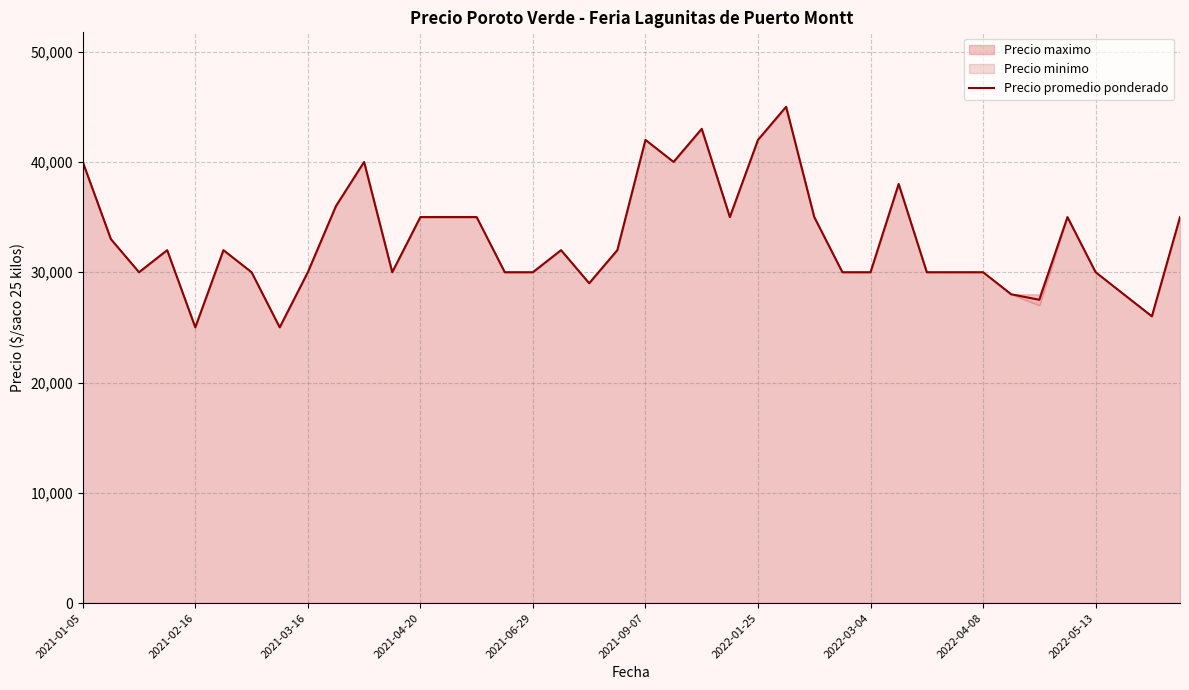

Reading left to right, list all the values displayed in this chart.

40000	33000	30000	32000	25000	32000	30000	25000	30000	36000	40000	30000	35000	35000	35000	30000	30000	32000	29000	32000	42000	40000	43000	35000	42000	45000	35000	30000	30000	38000	30000	30000	30000	28000	27500	35000	30000	28000	26000	35000